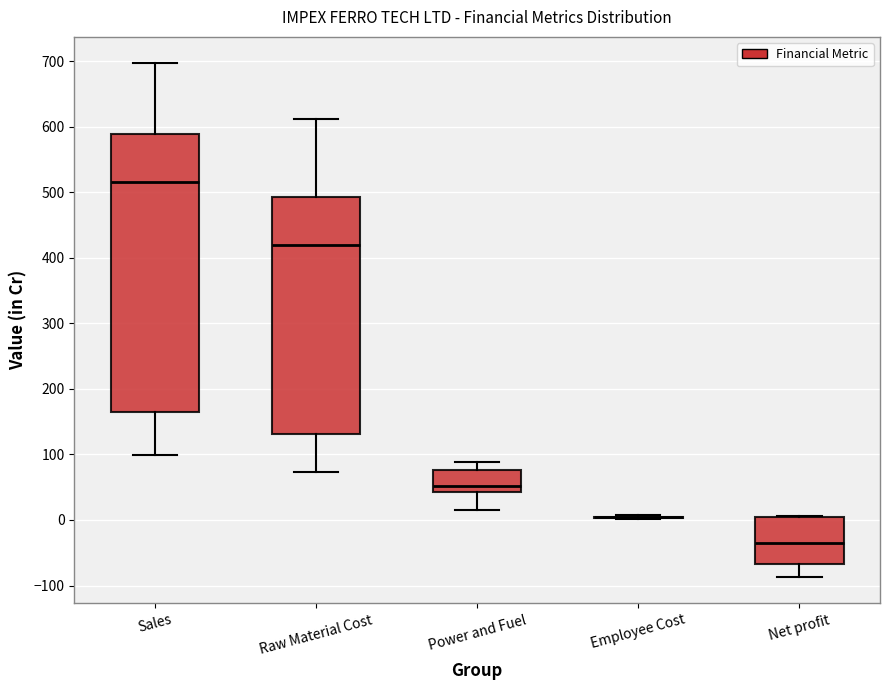

Reading left to right, read every box against the y-axis: the position of its median line, the range the box covers, and the ends of its whiskers. The values are not printed on the chart, so give them approximately, as read against the axis.

Sales: median 520, box 160 to 590, whiskers 100 to 700
Raw Material Cost: median 420, box 130 to 490, whiskers 70 to 610
Power and Fuel: median 50, box 40 to 80, whiskers 20 to 90
Employee Cost: box collapsed to a line at 0, whiskers 0 to 10
Net profit: median -40, box -70 to 0, whiskers -90 to 10